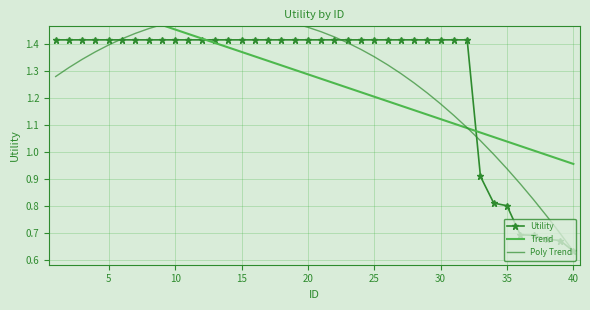

True or false: Utility has more than 2 points higher than both neighbors.

False